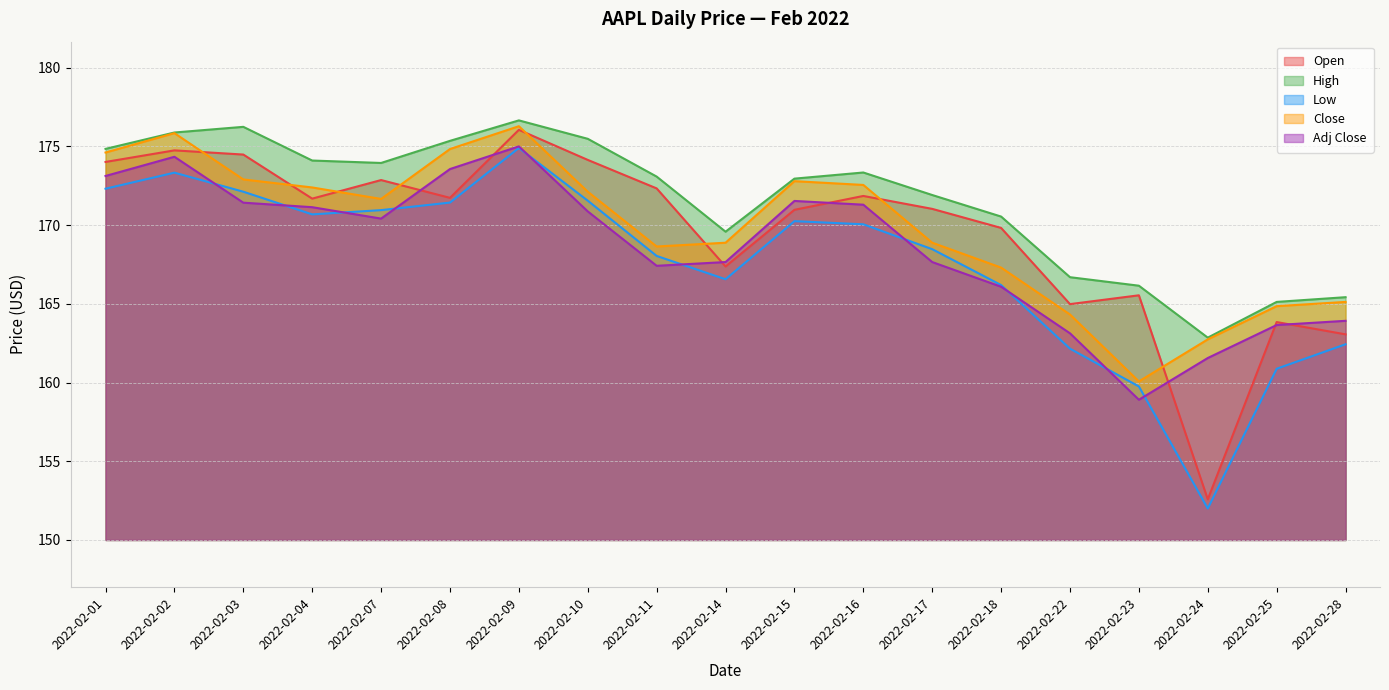

At which label does High reach its minimum?

2022-02-24